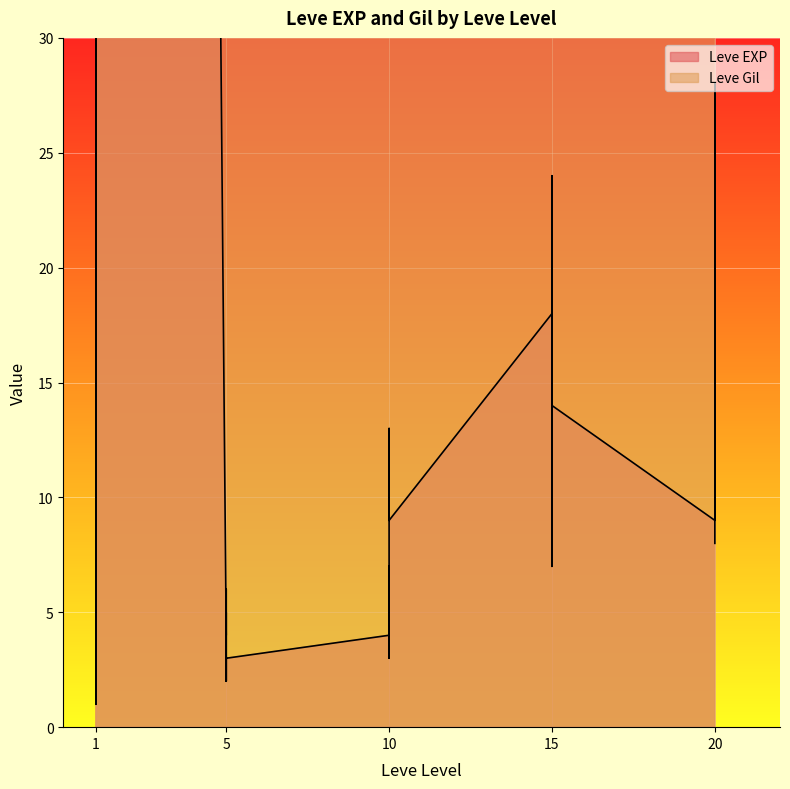

Which category has the lowest value across all series?

1